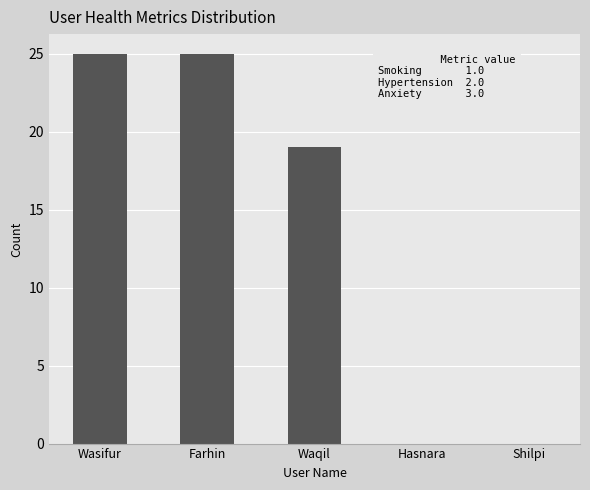

The chart shows a value of 9 at Hasnara. True or false?

False